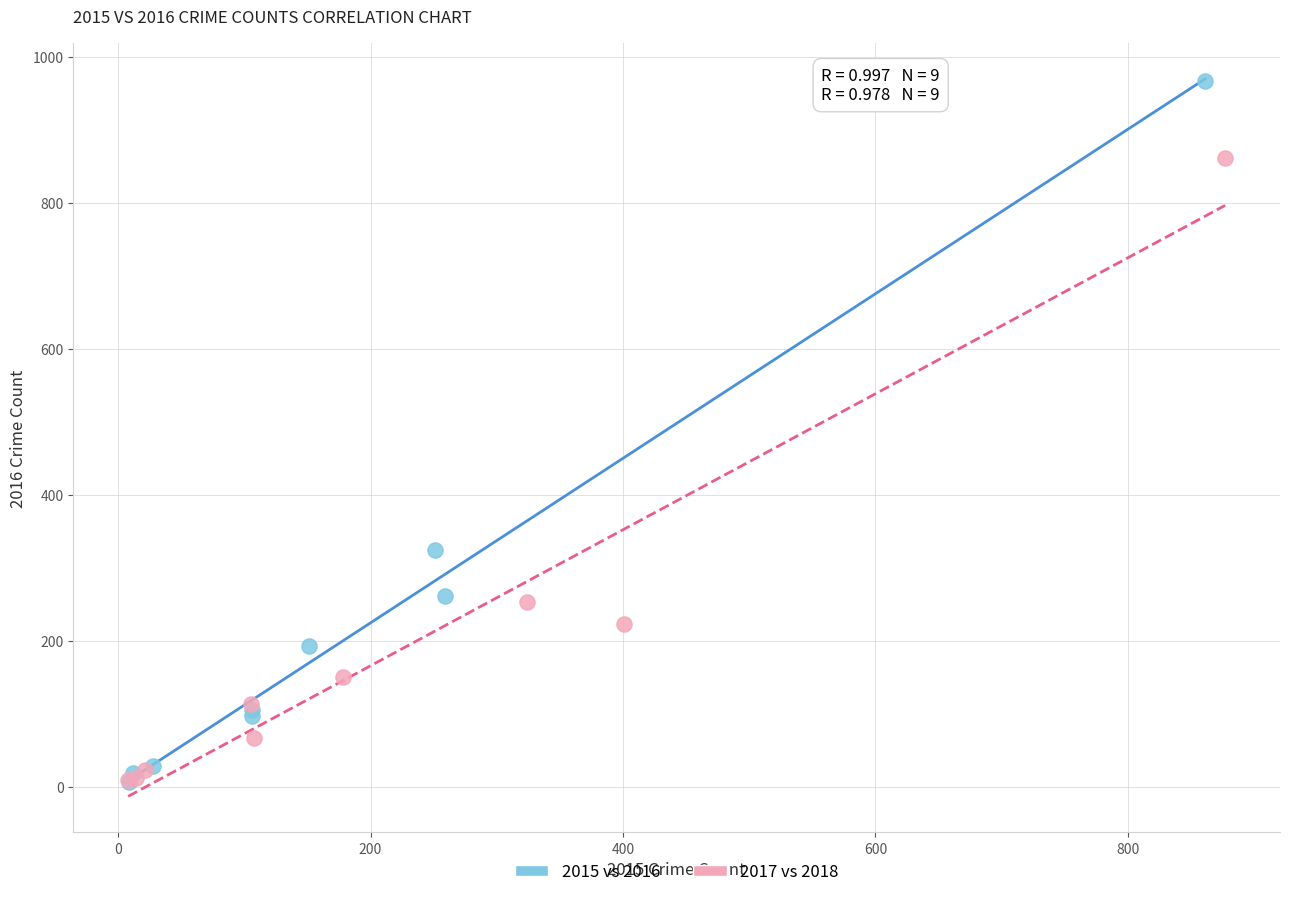

Which series reaches the maximum Y coordinate?

2015 vs 2016